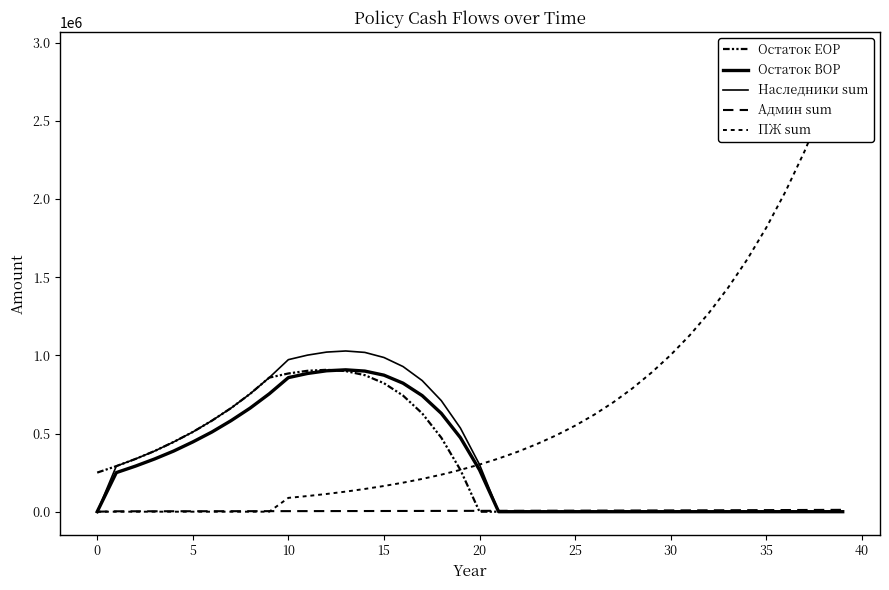

What are all the series names shown in the legend?

Остаток EOP, Остаток BOP, Наследники sum, Админ sum, ПЖ sum